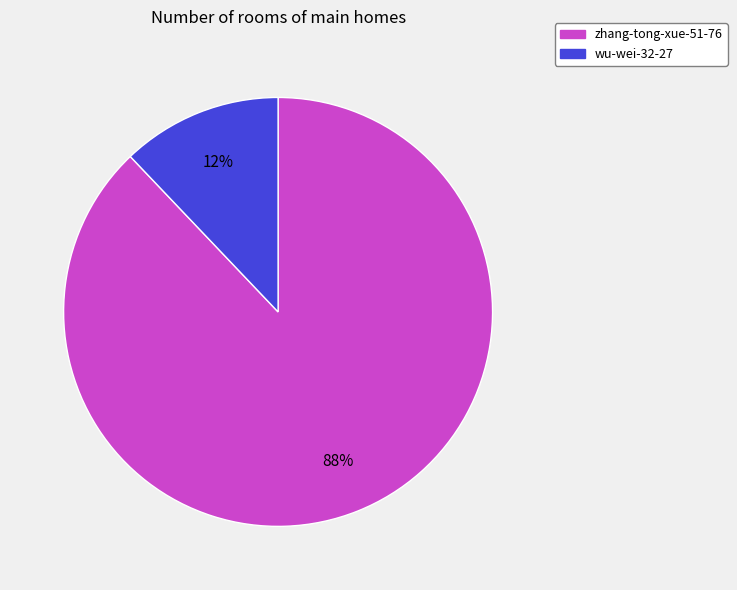

Between zhang-tong-xue-51-76 and wu-wei-32-27, which is larger?

zhang-tong-xue-51-76